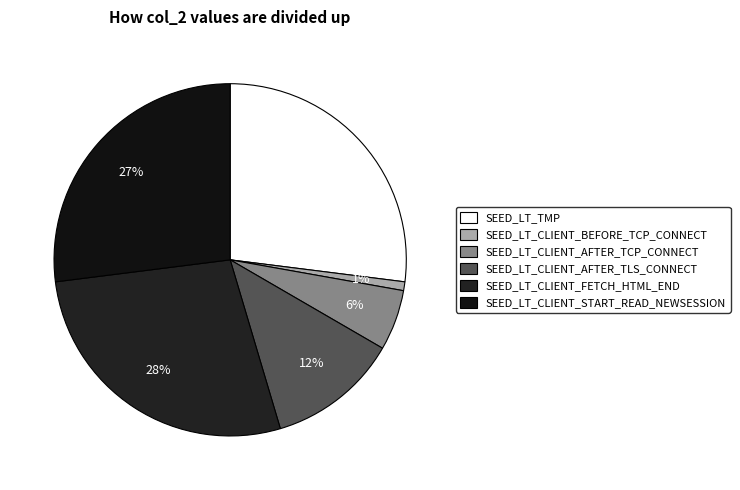

What is the smallest slice in the pie chart?

SEED_LT_CLIENT_BEFORE_TCP_CONNECT